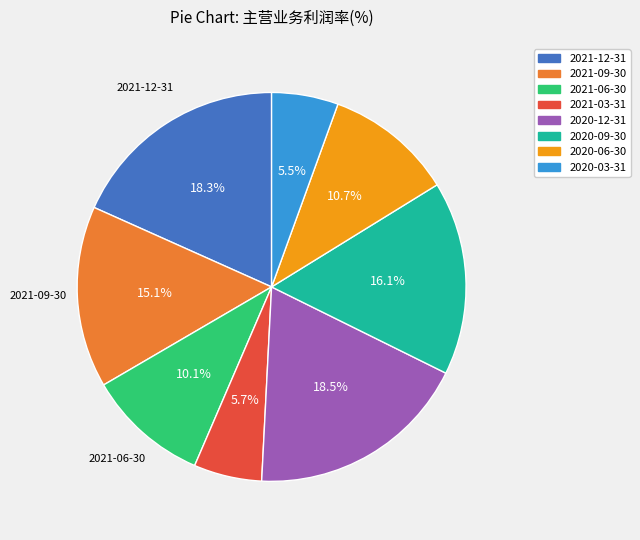

Is 2021-09-30 the majority of the pie?

No